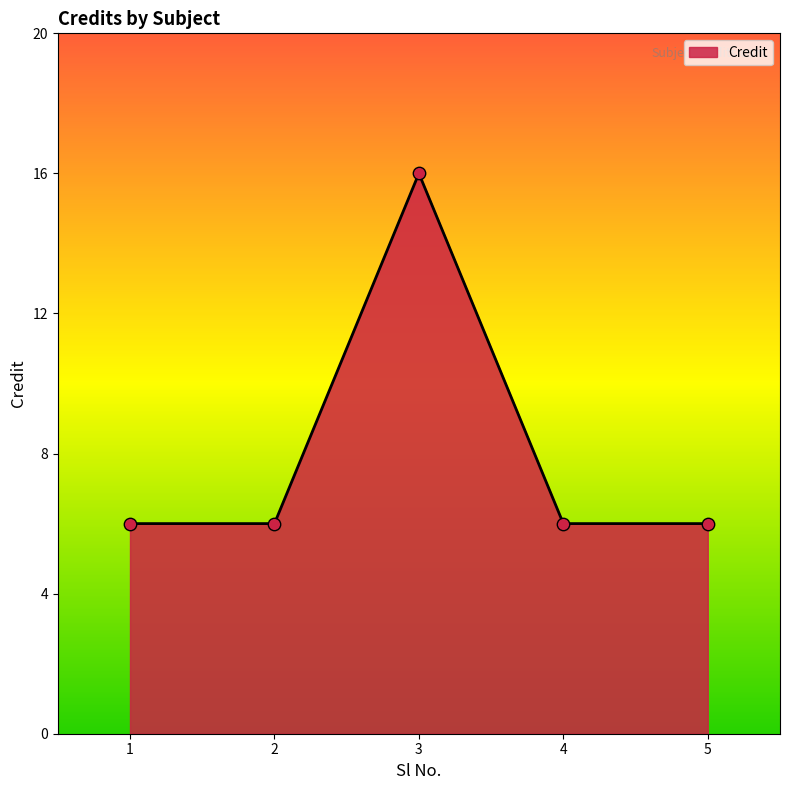

Between 2 and 3, which is larger?

3